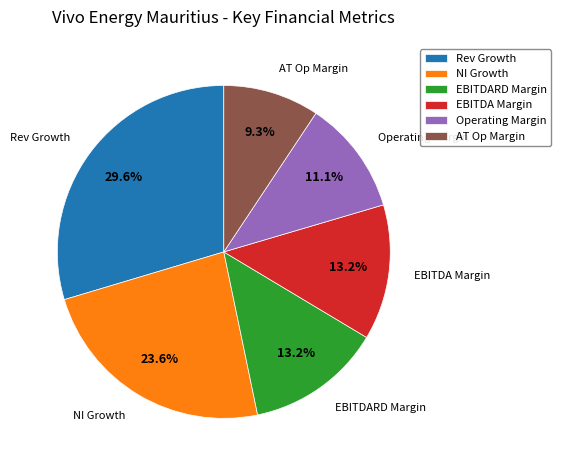

Between EBITDARD Margin and Operating Margin, which is larger?

EBITDARD Margin